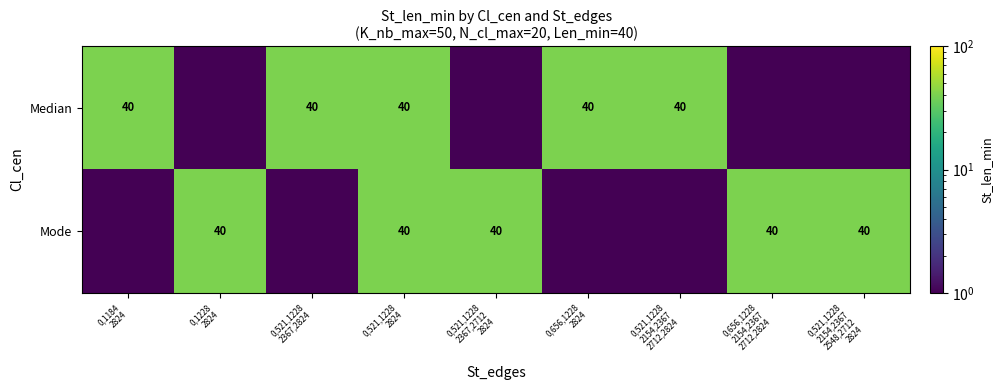

Rank the categories by Median value from lowest to highest.

0,1228 2824, 0,521,1228 2367,2712 2824, 0,656,1228 2154,2367 2712,2824, 0,521,1228 2154,2367 2548,2712 2824, 0,1184 2824, 0,521,1228 2367,2824, 0,521,1228 2824, 0,656,1228 2824, 0,521,1228 2154,2367 2712,2824